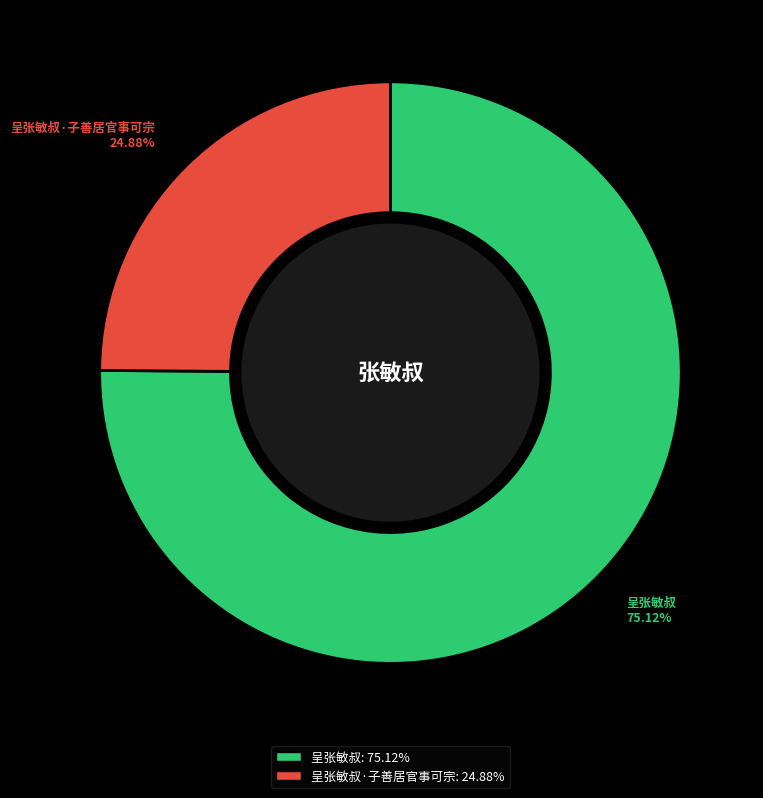

Is there a majority slice in this chart?

Yes